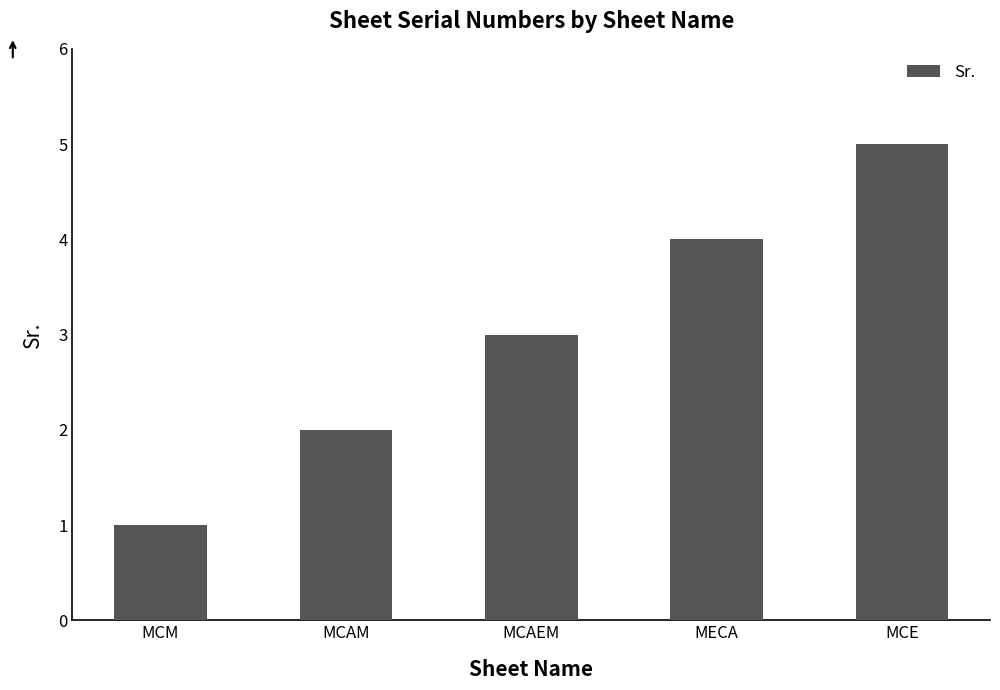

What value does the data have at MCAEM?

3